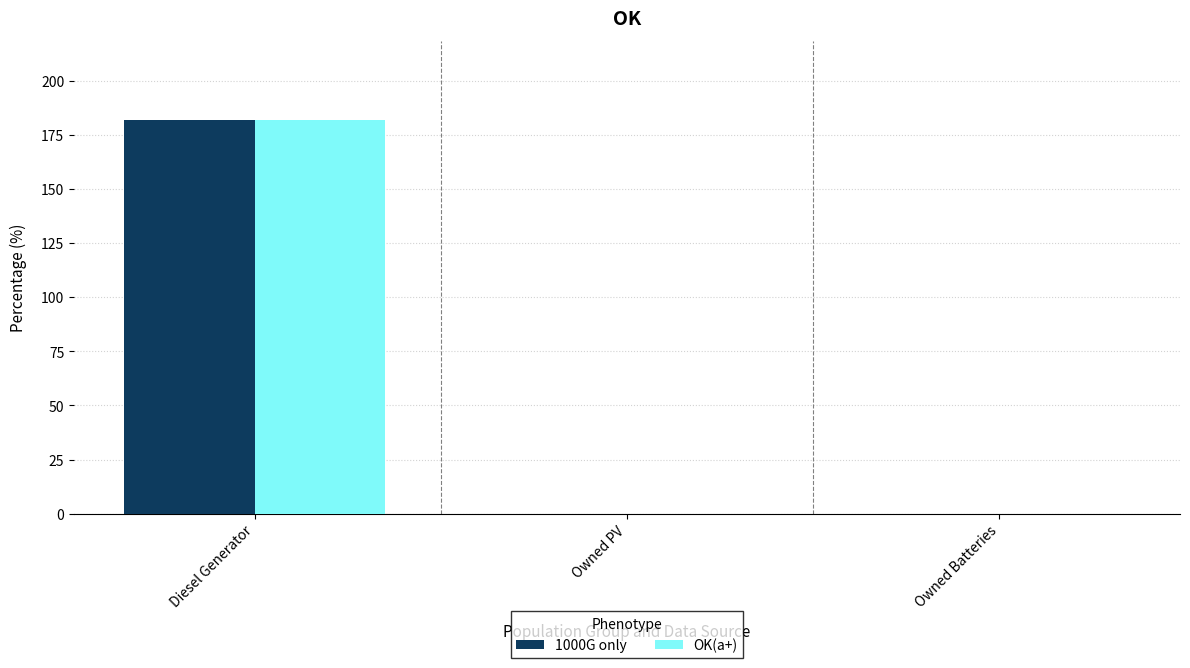

True or false: OK(a+) has a value of 0 at Owned PV.

True